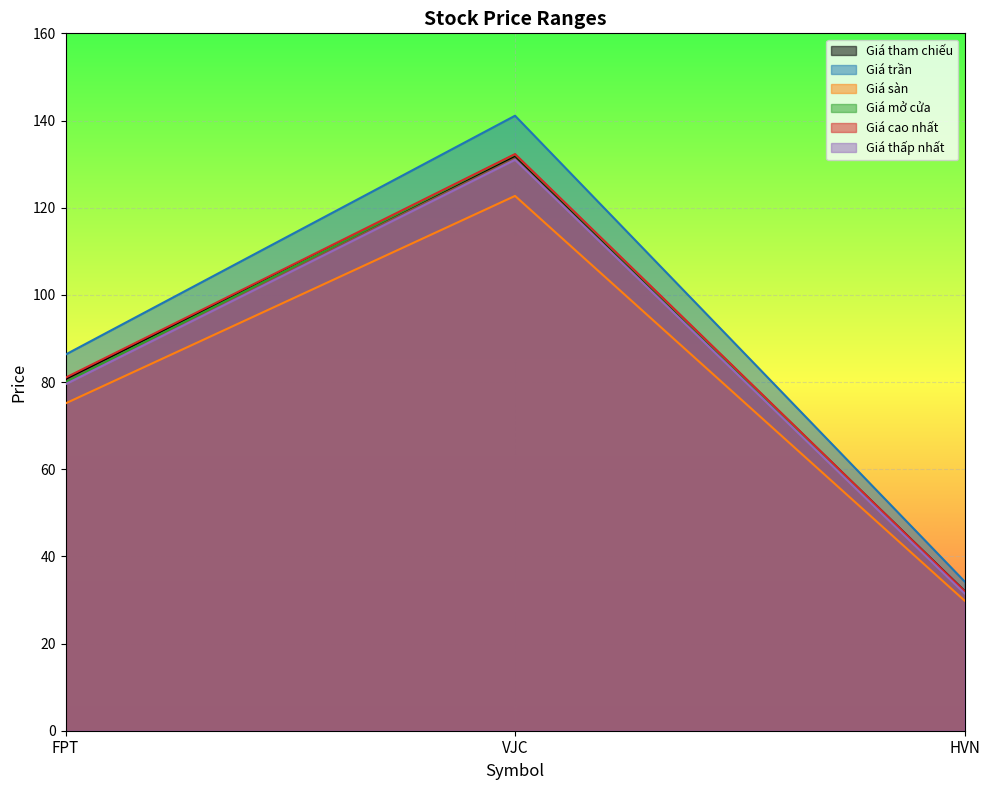

How many data points in Giá thấp nhất are above 79?

2